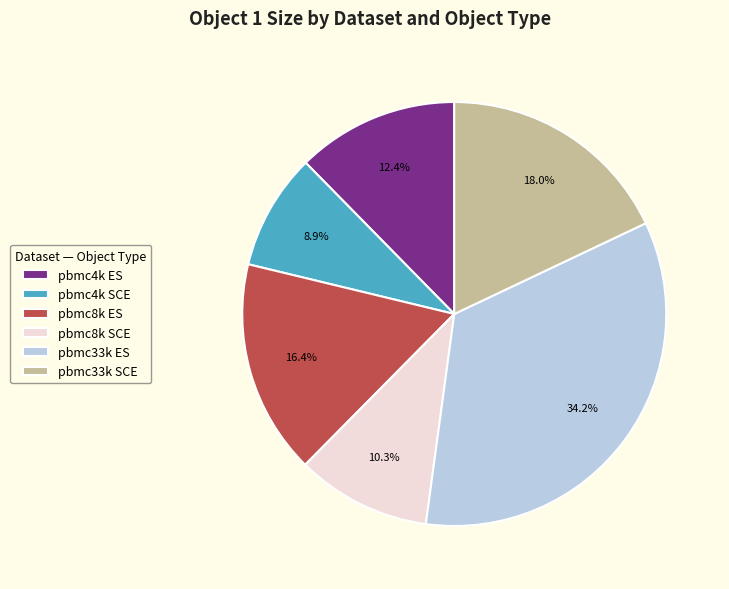

What is the smallest slice in the pie chart?

pbmc4k SCE